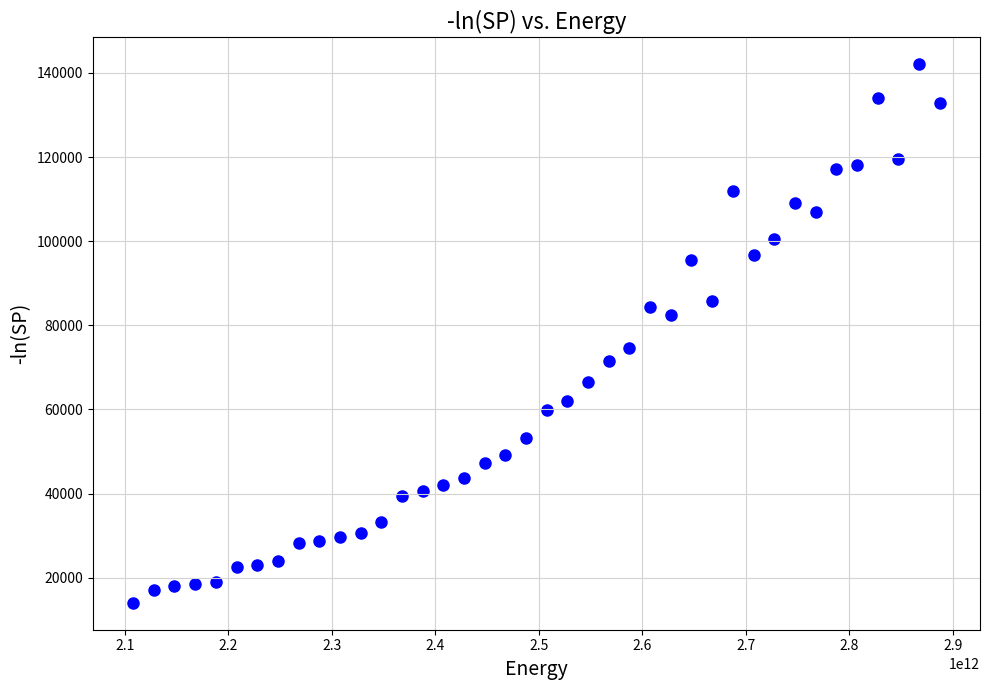

What is the range of Y values (max minus min)?

128014.9